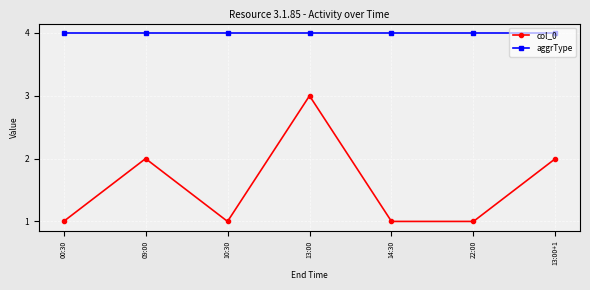

Rank the series at 13:00 from highest to lowest value.

aggrType, col_0